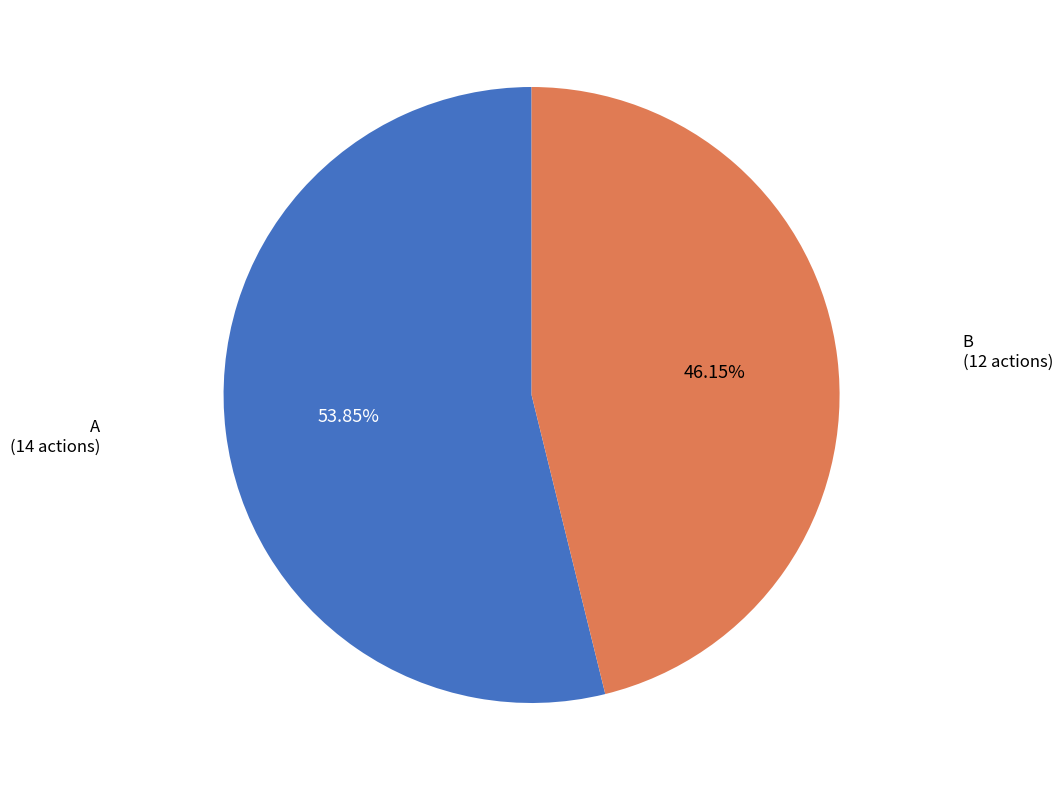

Is it true that A is 67% of the pie?

False